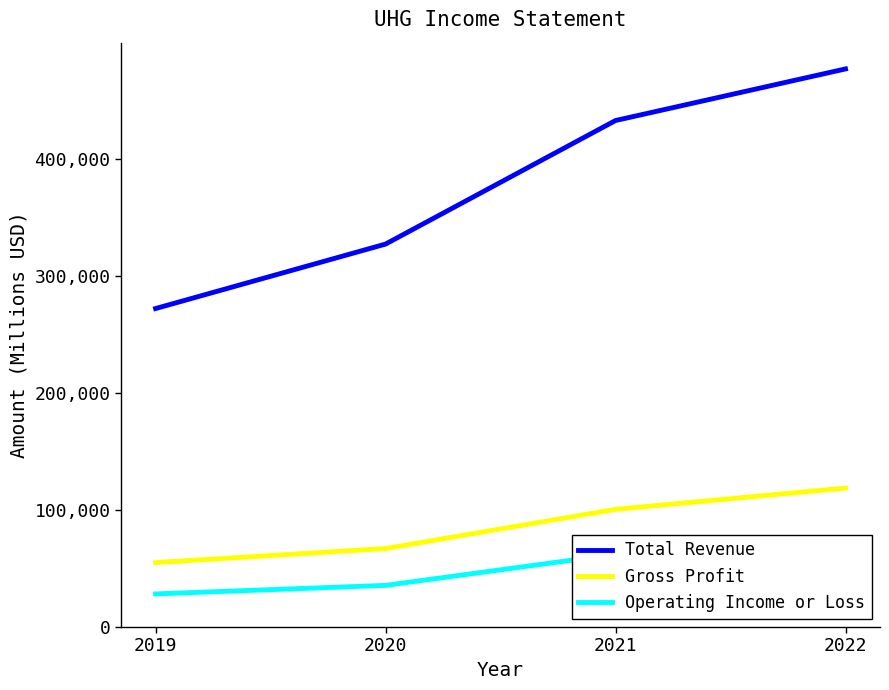

True or false: Operating Income or Loss has a value of 28300 at 2019.

True